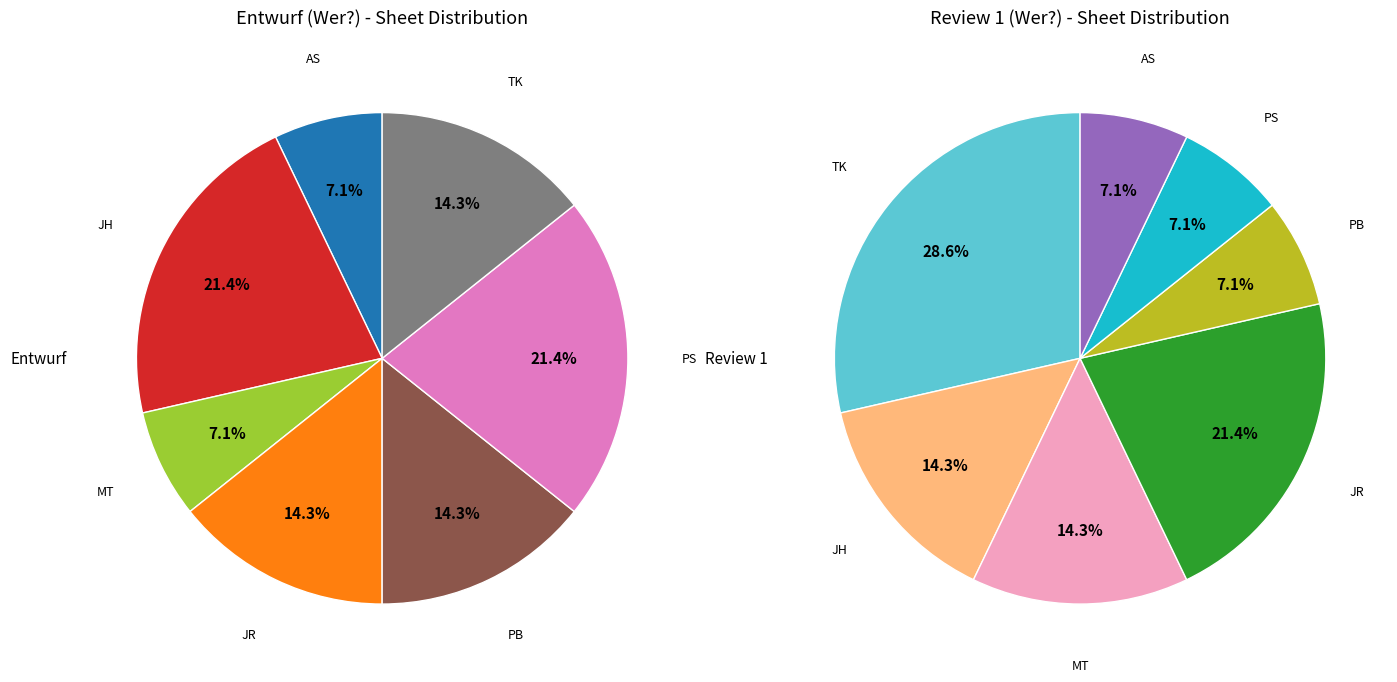

True or false: JH accounts for 6% of the total.

False